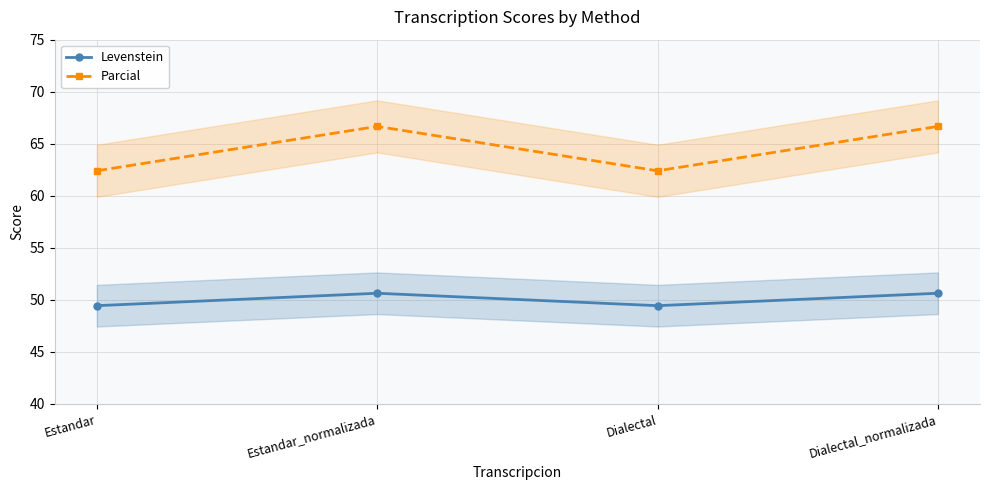

Which series has the largest total across all categories?

Parcial